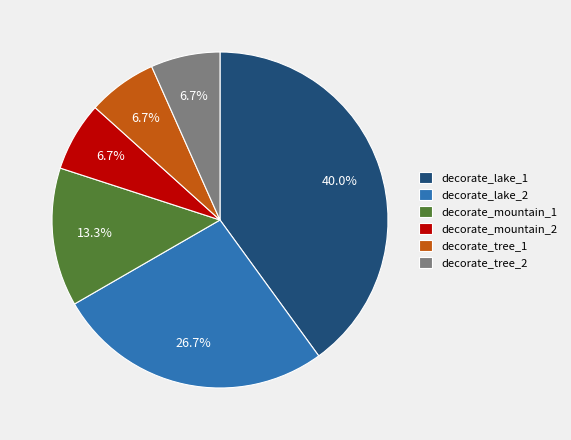

The decorate_lake_1 slice represents 40% of the pie. True or false?

True